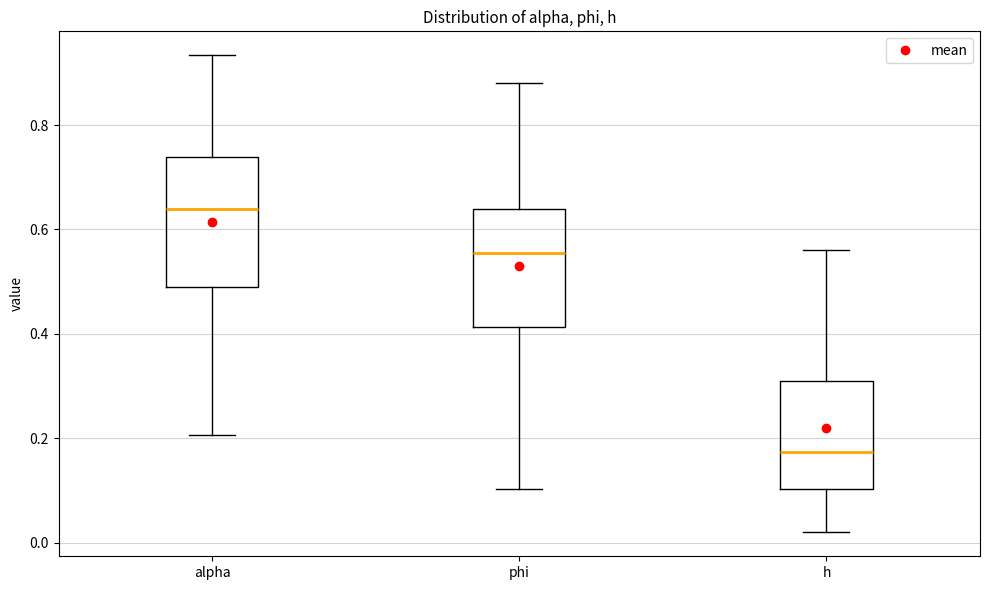

Reading left to right, transcribe this box plot: for each box, give where its median line is, the range the box spans, and where its two whiskers end, as read against the y-axis. The values are not printed on the chart, so give them approximately, as read against the axis.

alpha: median 0.64, box 0.50 to 0.74, whiskers 0.20 to 0.94
phi: median 0.56, box 0.42 to 0.64, whiskers 0.10 to 0.88
h: median 0.18, box 0.10 to 0.32, whiskers 0.02 to 0.56